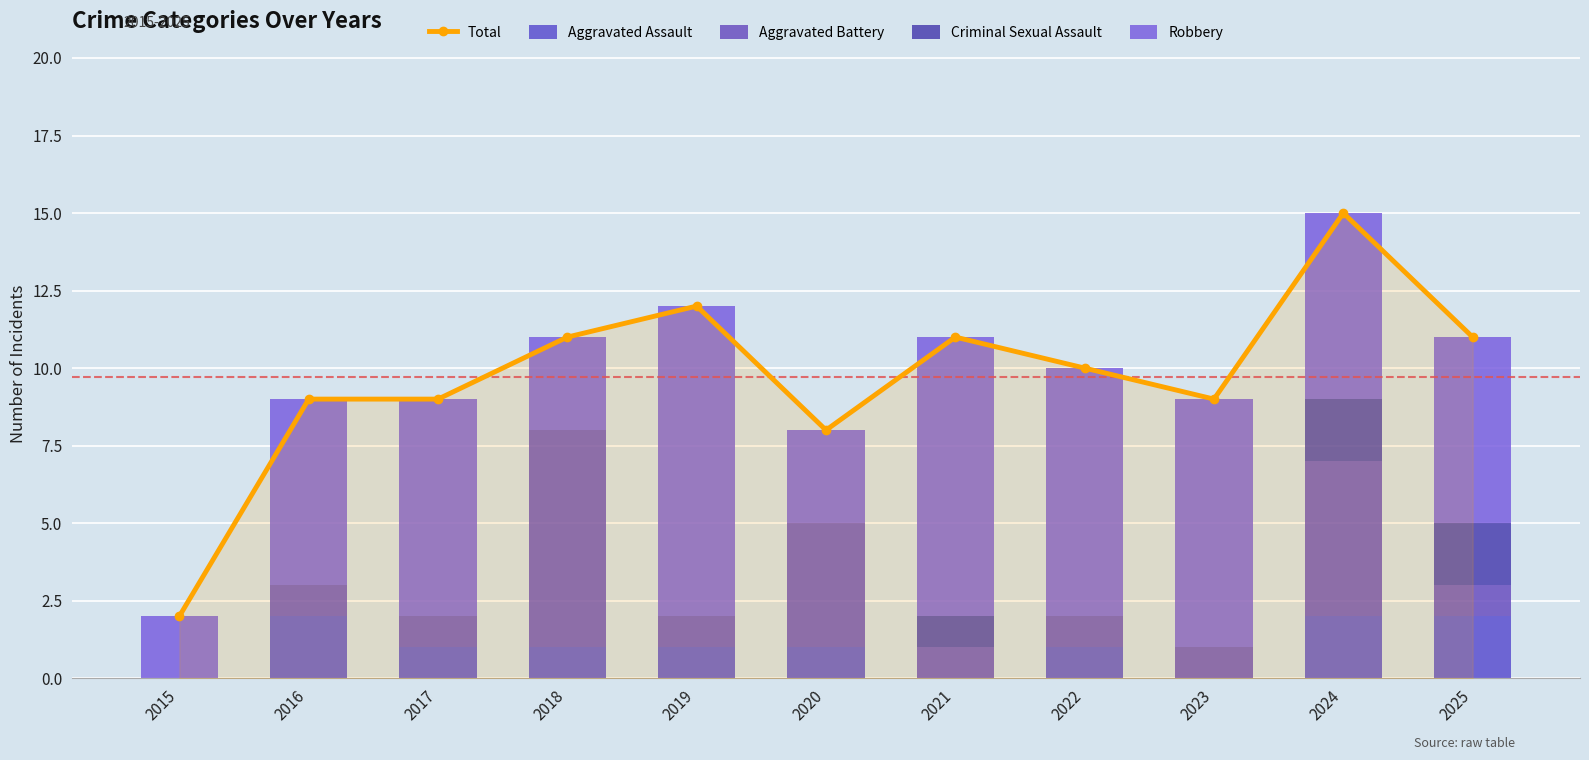

At which label is Total closest to 8?

2020